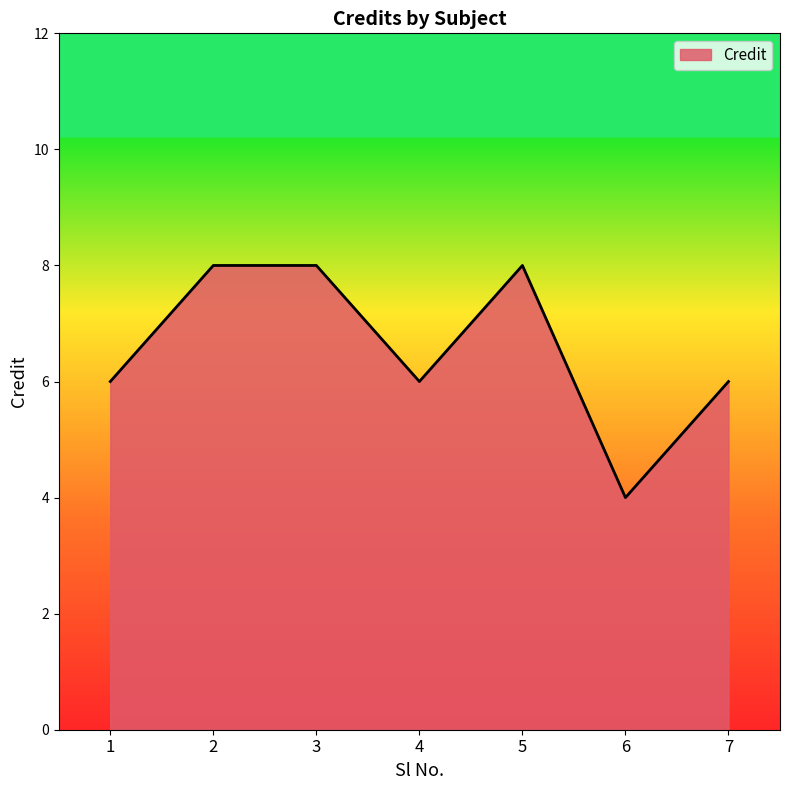

Reading left to right, transcribe all the data shown in this chart.

6	8	8	6	8	4	6